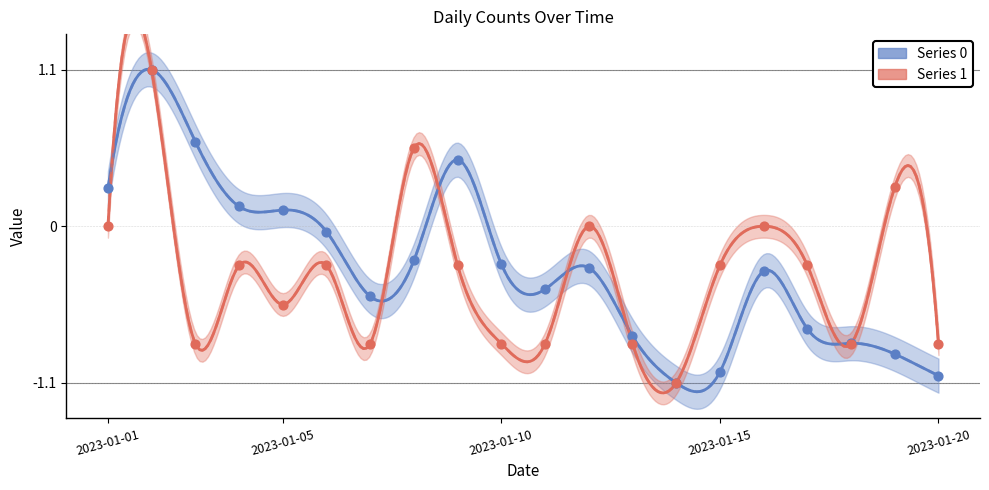

At how many categories does at least one series exceed 0?

8